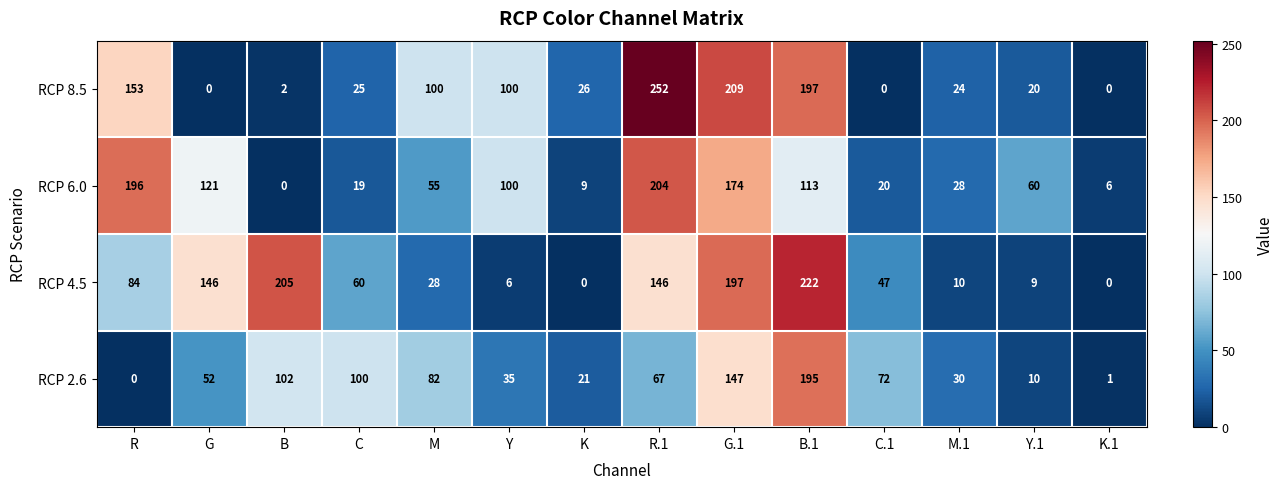

What is the difference between the maximum and minimum values in the RCP 6.0 series?

204